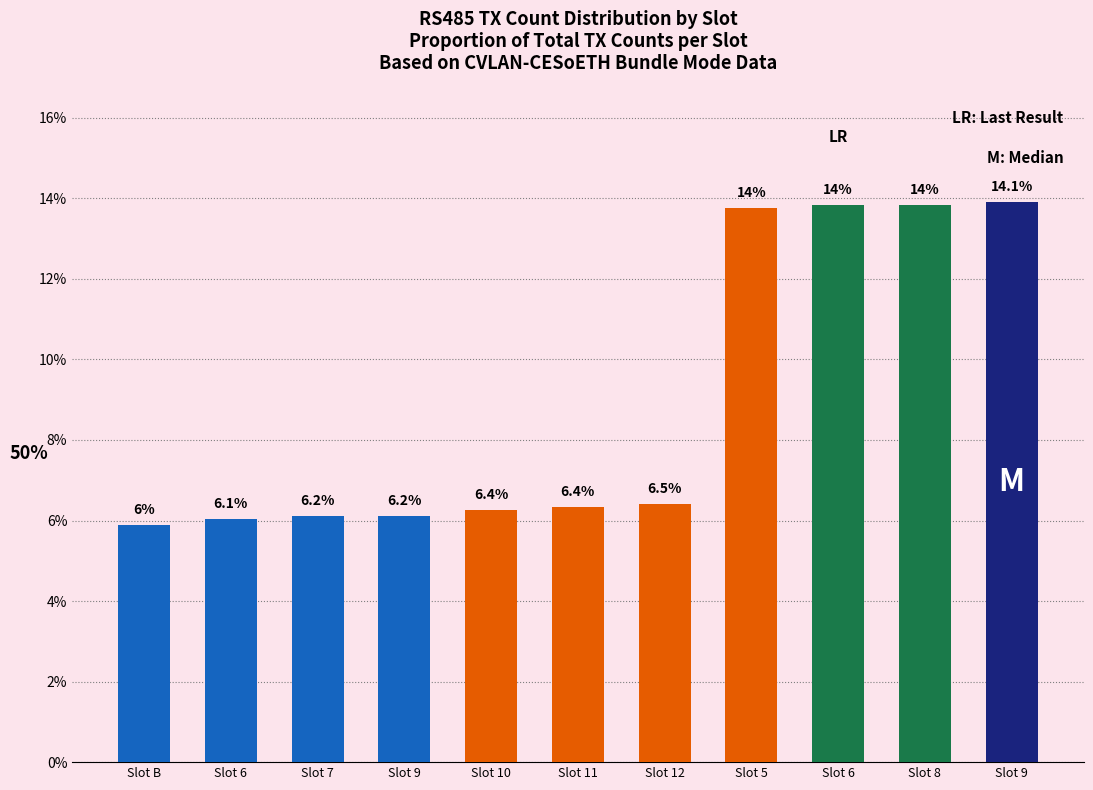

Are the bars horizontal?

No